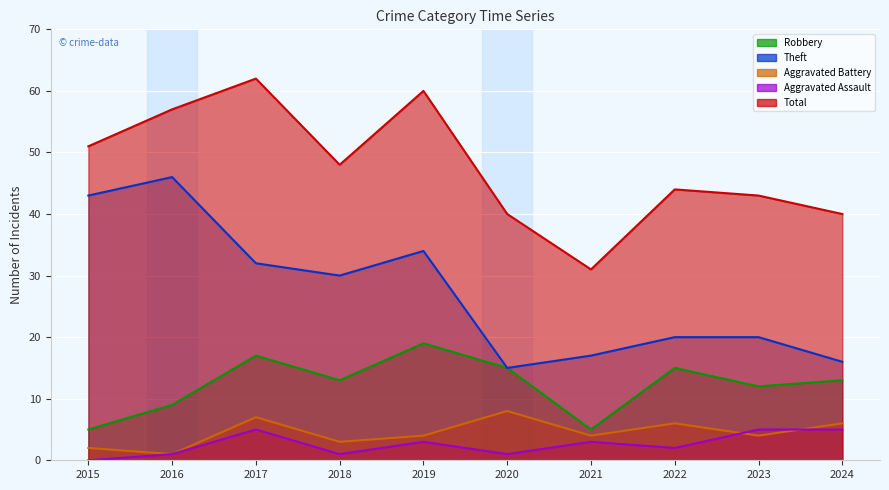

Between 2019 and 2022, which is larger?

2019